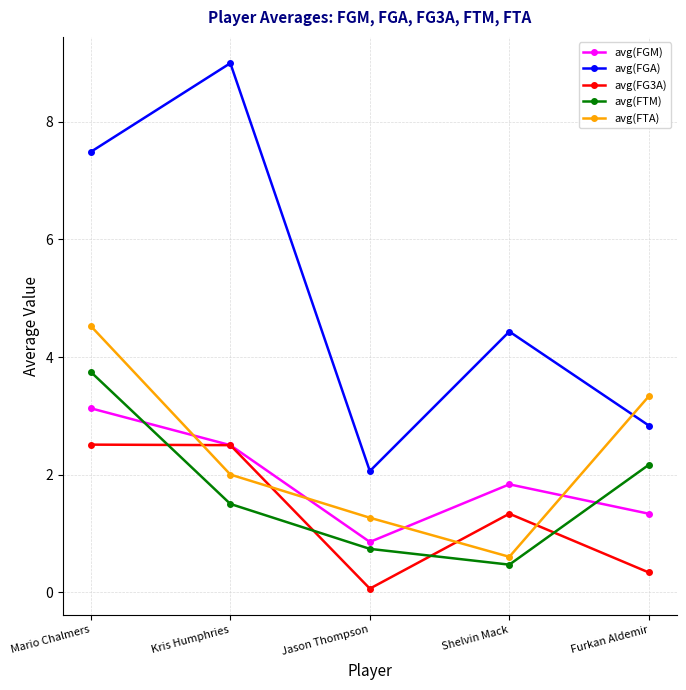

Reading left to right, what are all the values shown in this chart?

avg(FGM): Mario Chalmers=3.1	Kris Humphries=2.5	Jason Thompson=0.9	Shelvin Mack=1.8	Furkan Aldemir=1.3
avg(FGA): Mario Chalmers=7.5	Kris Humphries=9.0	Jason Thompson=2.1	Shelvin Mack=4.4	Furkan Aldemir=2.8
avg(FG3A): Mario Chalmers=2.5	Kris Humphries=2.5	Jason Thompson=0.1	Shelvin Mack=1.3	Furkan Aldemir=0.3
avg(FTM): Mario Chalmers=3.7	Kris Humphries=1.5	Jason Thompson=0.7	Shelvin Mack=0.5	Furkan Aldemir=2.2
avg(FTA): Mario Chalmers=4.5	Kris Humphries=2.0	Jason Thompson=1.3	Shelvin Mack=0.6	Furkan Aldemir=3.3